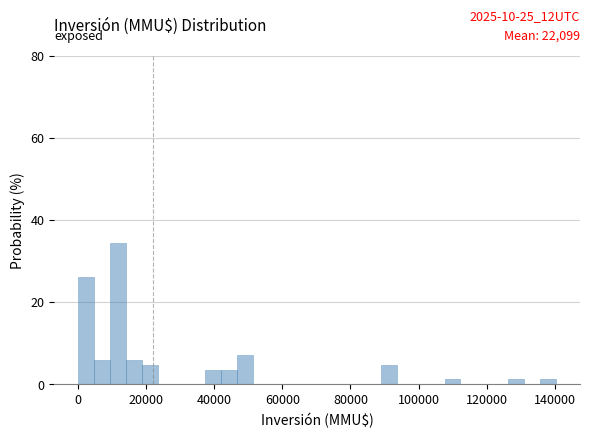

Read against the x-axis, roughly where is the centre of the tallest bar?

12000